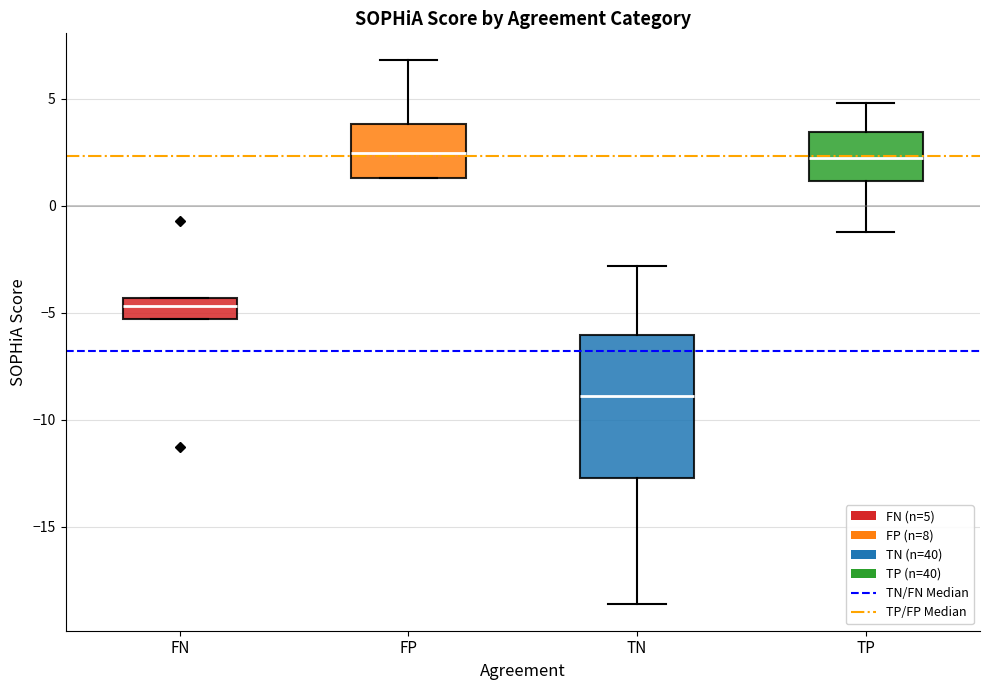

Reading left to right, transcribe this box plot: for each box, give where its median line is, the range the box spans, and where its two whiskers end, as read against the y-axis. The values are not printed on the chart, so give them approximately, as read against the axis.

FN: median -4.5 (inside the box), box -5.5 to -4.5, whiskers -5.5 to -4.5
FP: median 2.5, box 1.5 to 4.0, whiskers 1.5 to 7.0
TN: median -9.0, box -12.5 to -6.0, whiskers -18.5 to -3.0
TP: median 2.5, box 1.0 to 3.5, whiskers -1.0 to 5.0